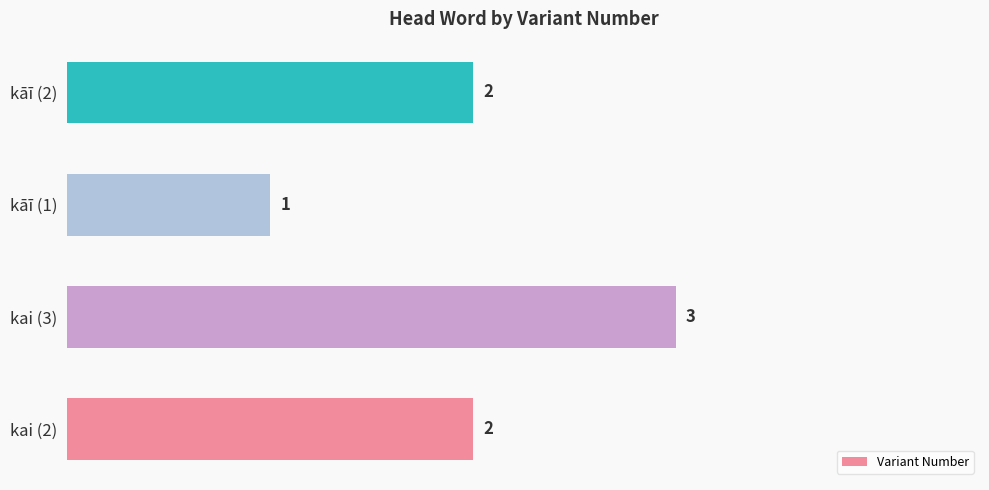

How many values are between 2 and 3?

3